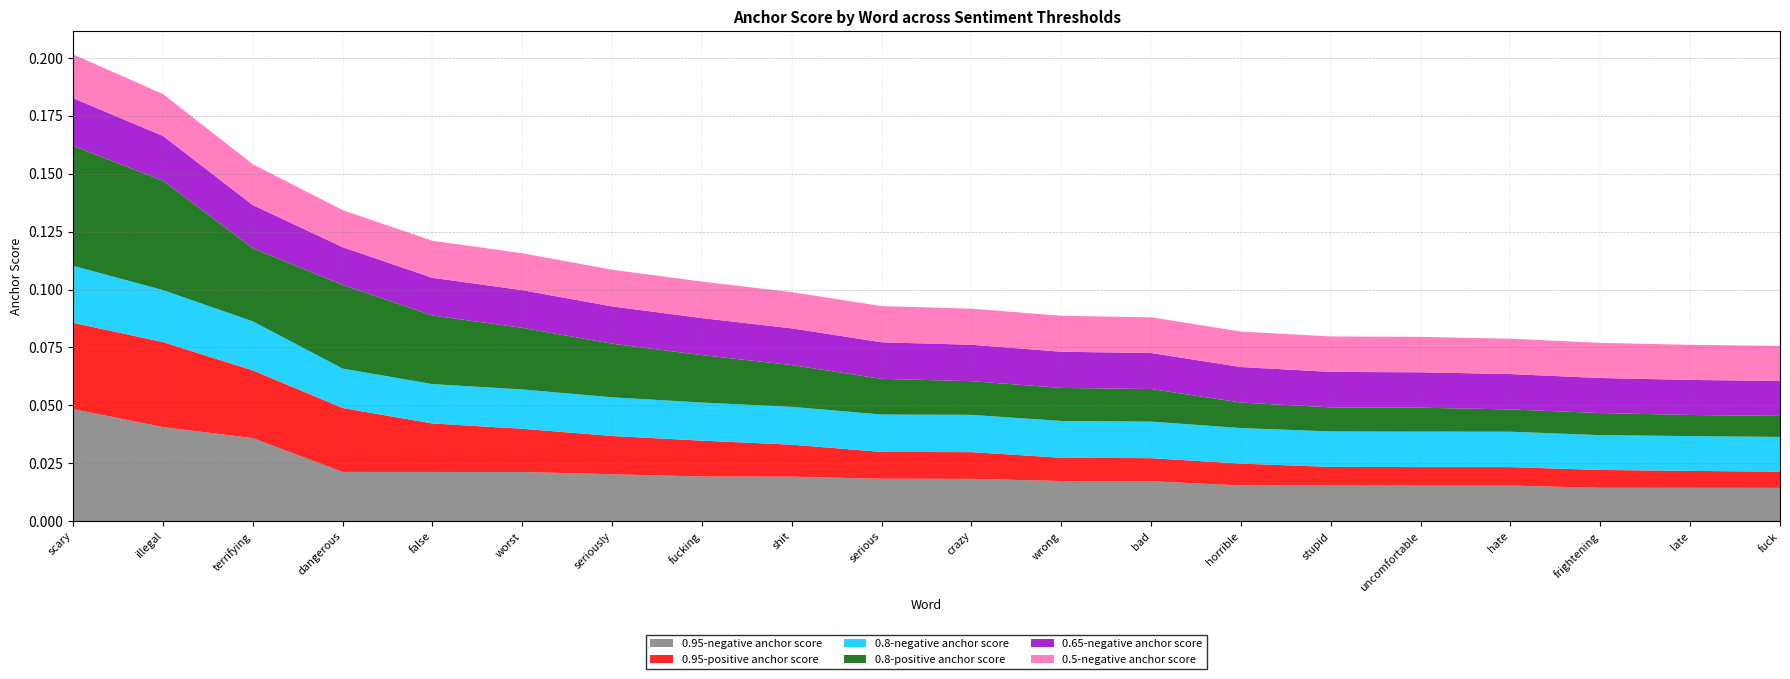

What are all the series names shown in the legend?

0.95-negative anchor score, 0.95-positive anchor score, 0.8-negative anchor score, 0.8-positive anchor score, 0.65-negative anchor score, 0.5-negative anchor score